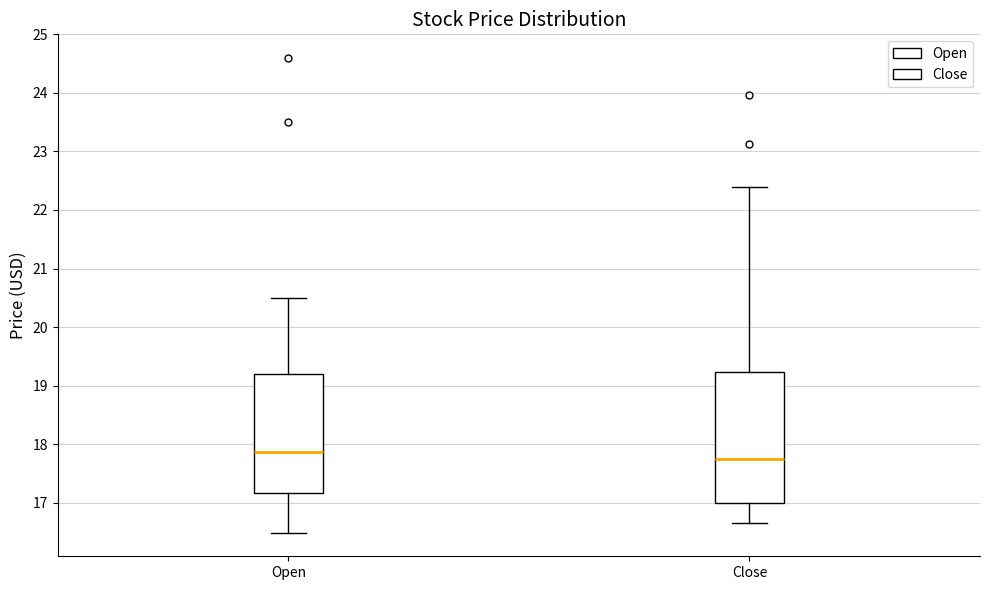

Which box has the lowest median line?

Close